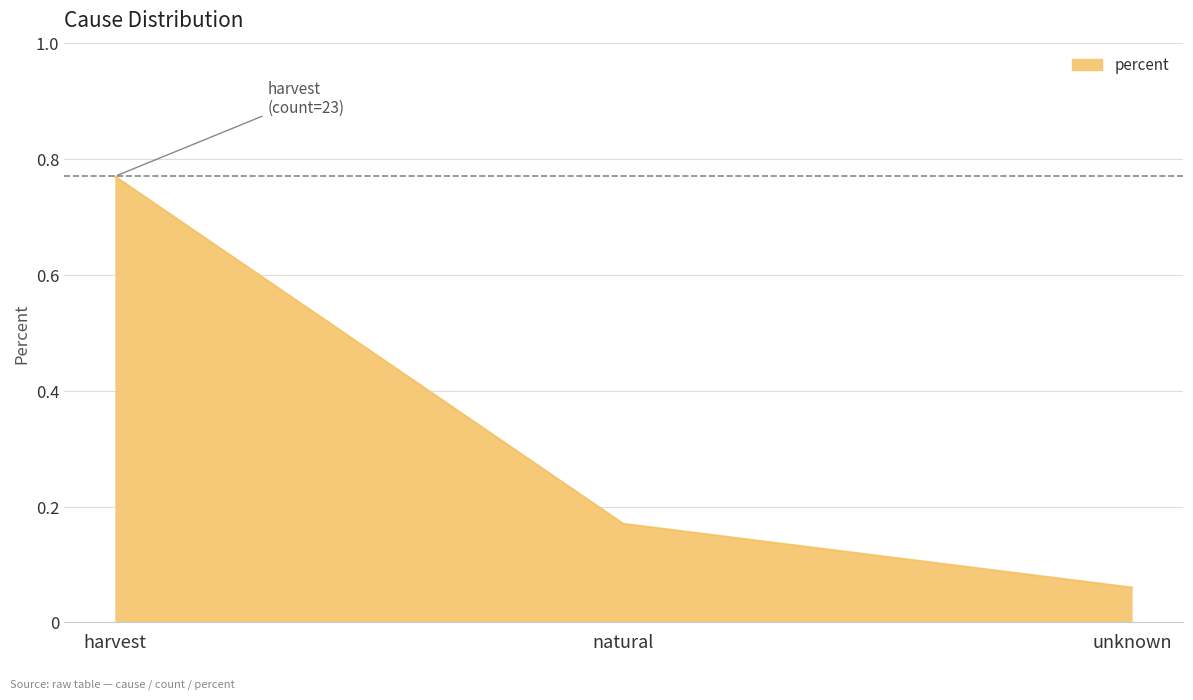

Between unknown and harvest, which is larger?

harvest